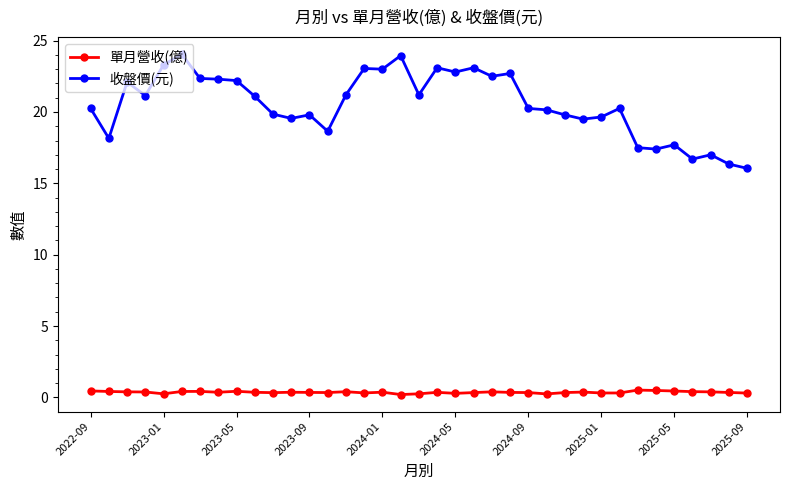

Which series has the widest spread of values?

收盤價(元)